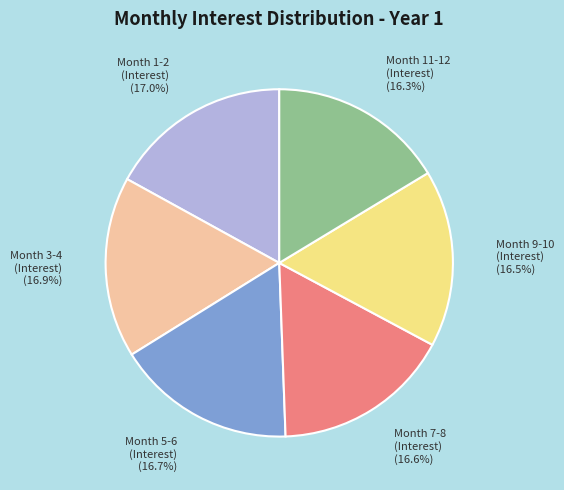

How many slices are in this pie chart?

6